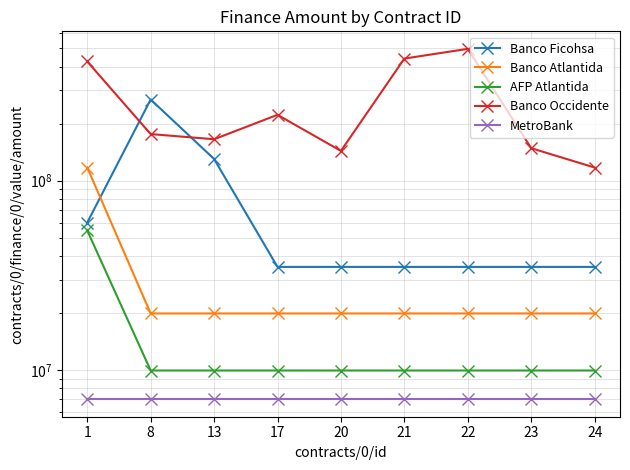

What is the difference between the maximum and minimum values in the Banco Occidente series?

379490049.5